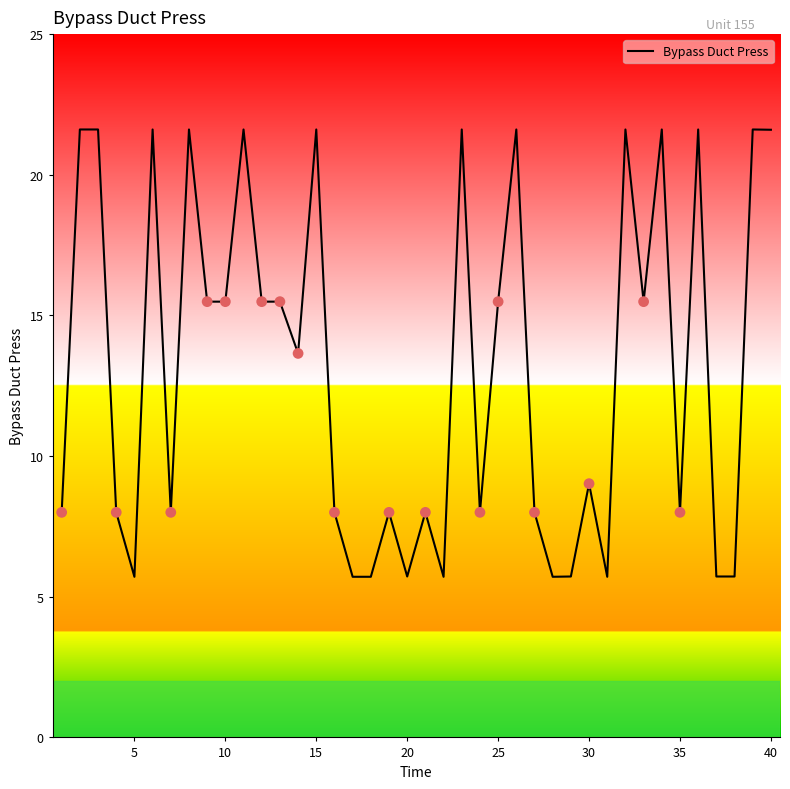

What is the greatest value displayed?

21.6